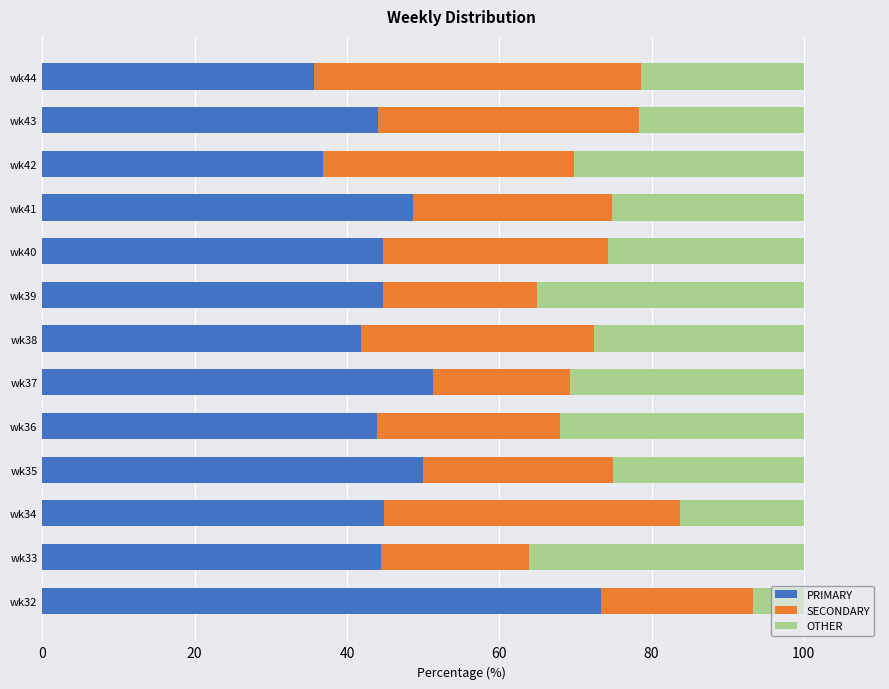

What is the total value across all series at wk44?

100.0